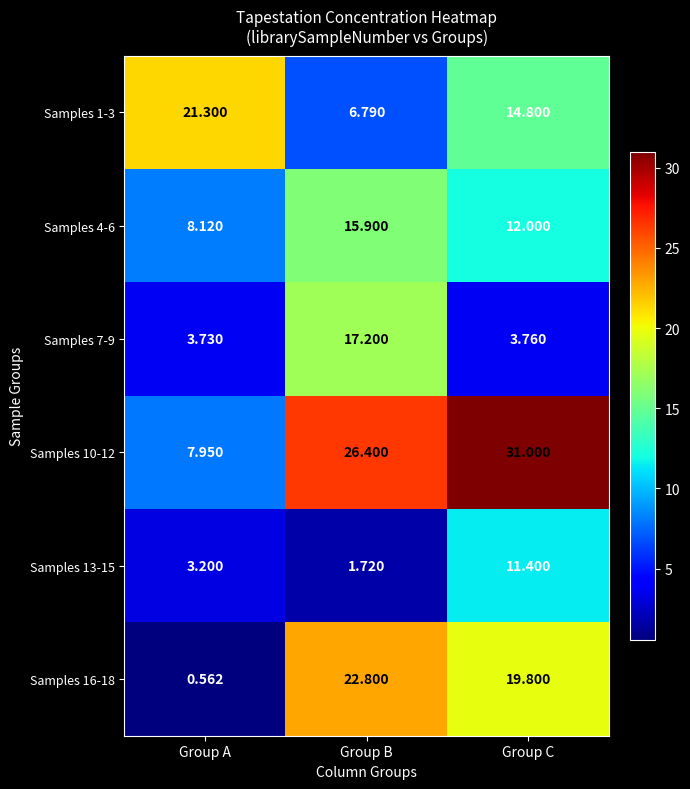

Which label corresponds to the smallest value in the chart?

Group A